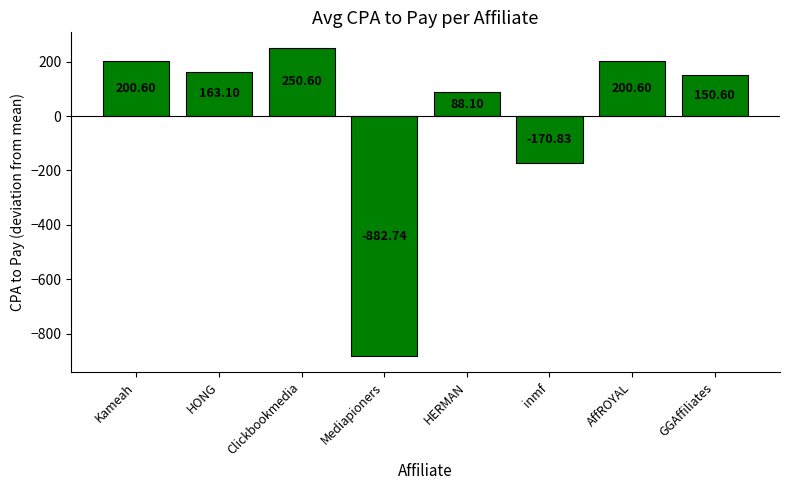

Where is the data nearest to the value -316?

inmf